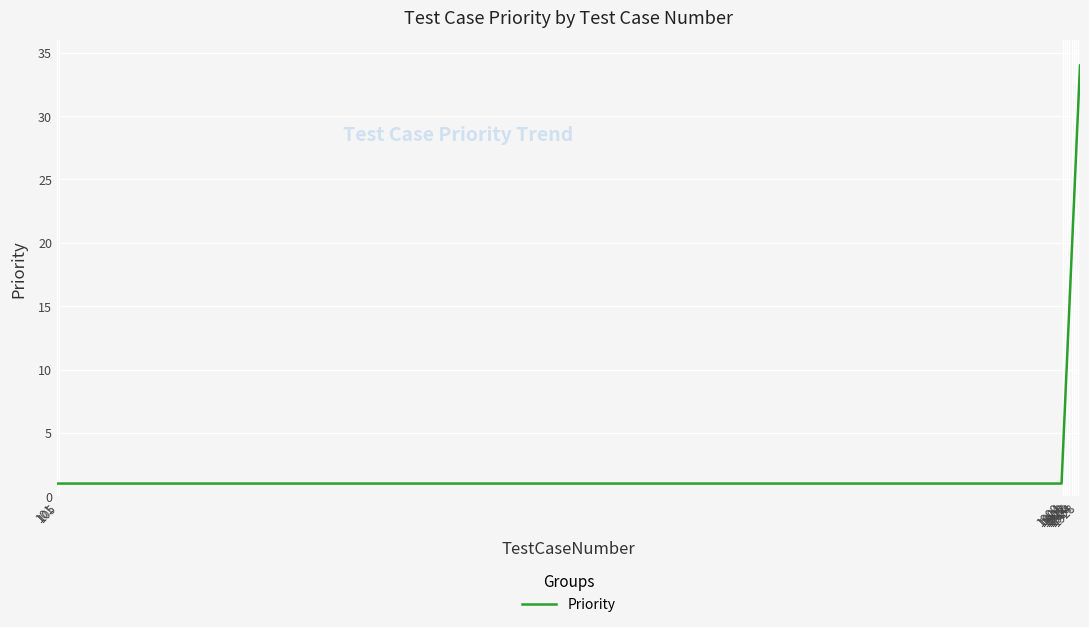

How many distinct data groups are displayed?

1